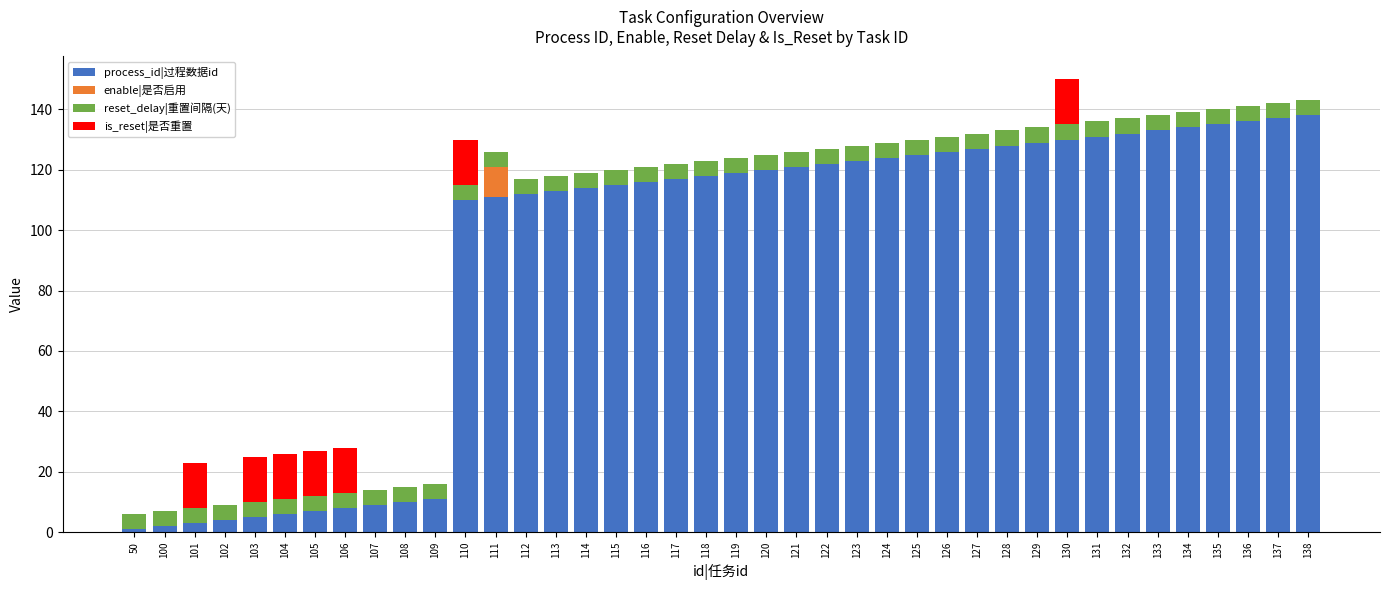

How many series are shown in this chart?

4